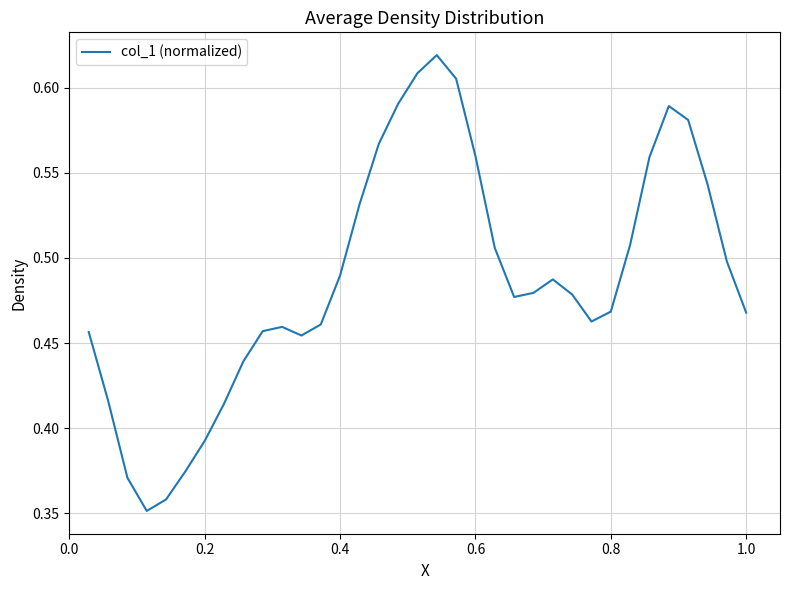

How many lines are shown in the chart?

1